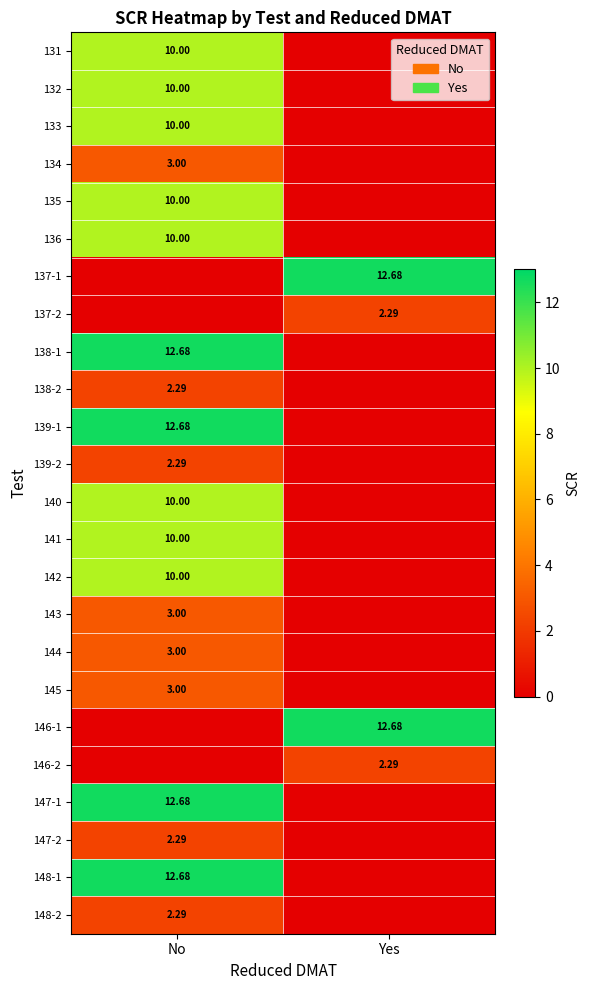

What is the difference between the maximum and minimum values in the 144 series?

3.0